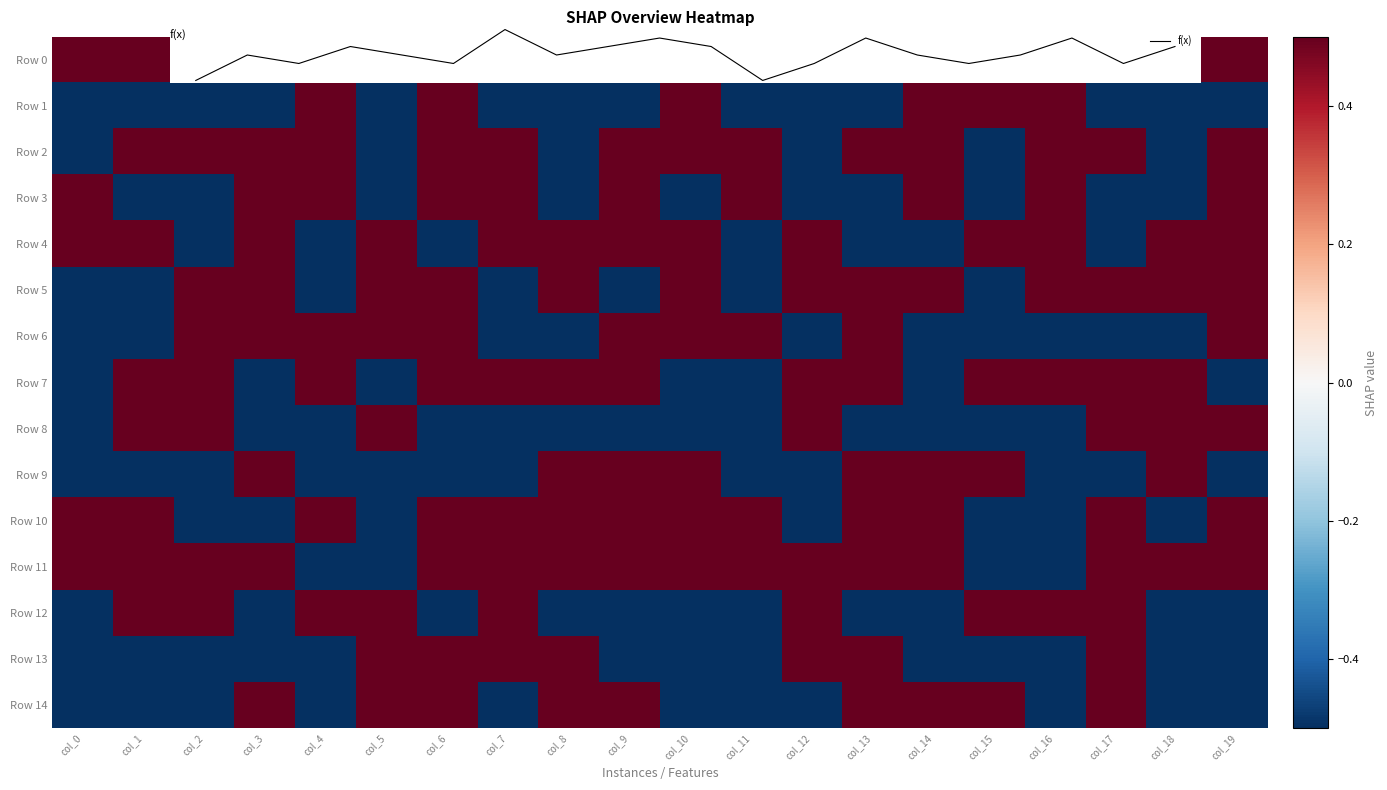

Which label corresponds to the largest value in the chart?

col_0